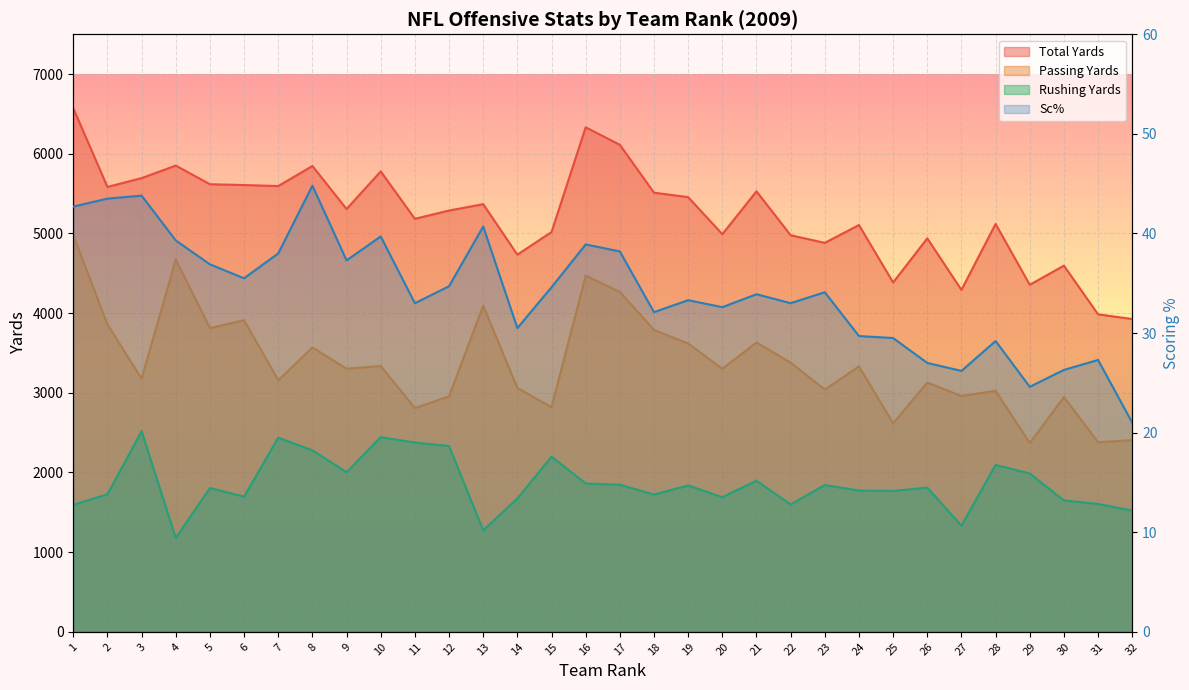

How many interior local valleys does the Sc% series have?

9